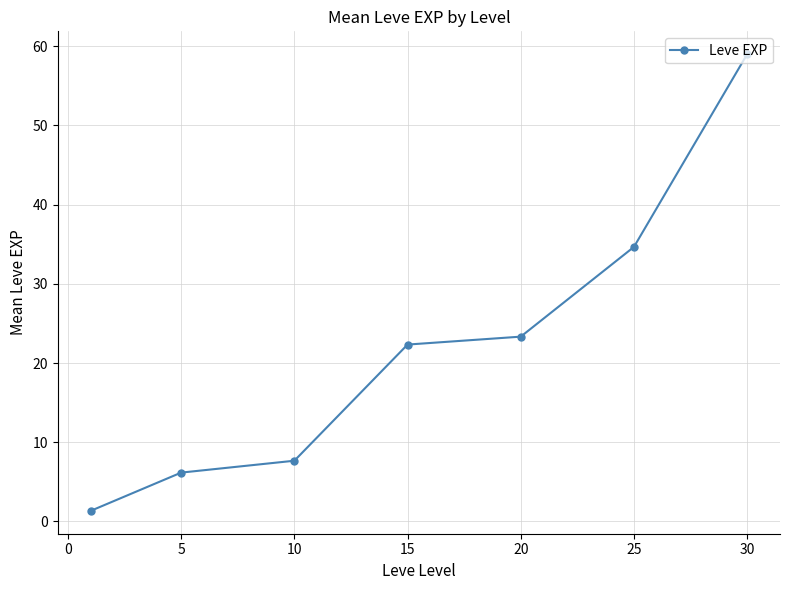

What is the smallest value displayed?

1.3